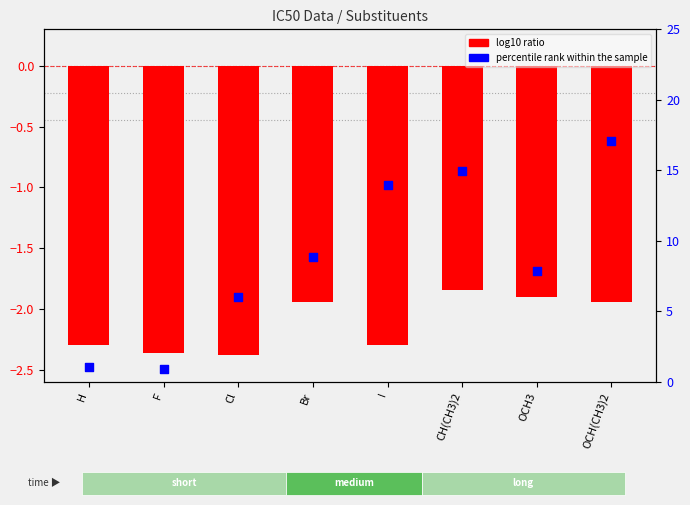

What is the total value across all series at OCH(CH3)2?

15.1